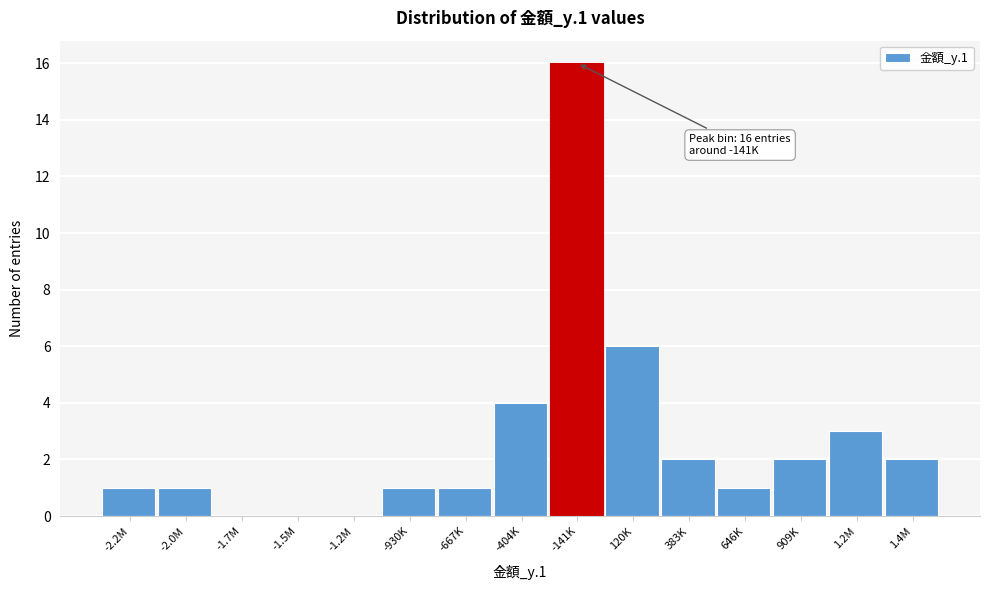

Reading left to right, transcribe all the data shown in this chart.

-2.2M=1	-2.0M=1	-1.7M=0	-1.5M=0	-1.2M=0	-930K=1	-667K=1	-404K=4	-141K=16	120K=6	383K=2	646K=1	909K=2	1.2M=3	1.4M=2